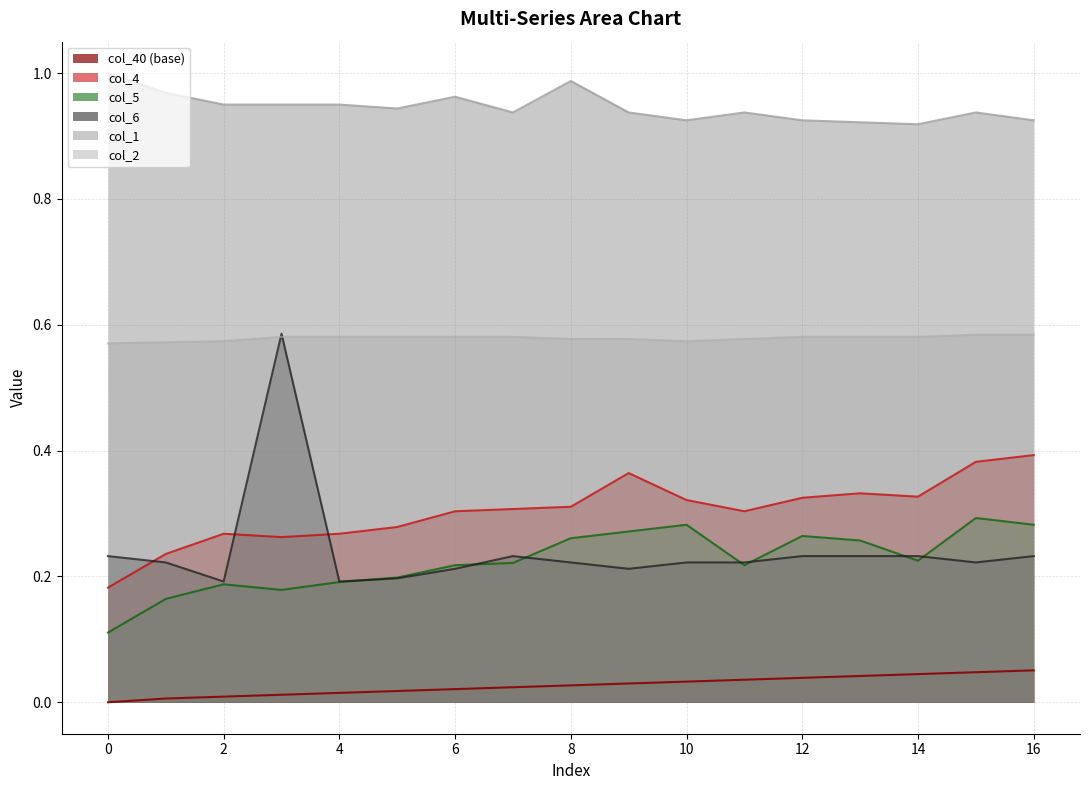

What is the value of the col_5 point at the 13th from the left?

0.3